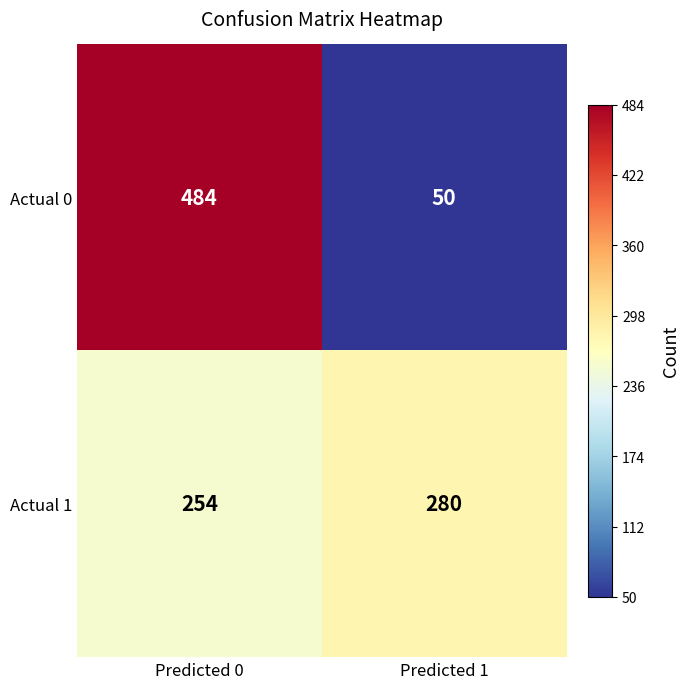

At which category does the chart reach its peak across all series?

Predicted 0